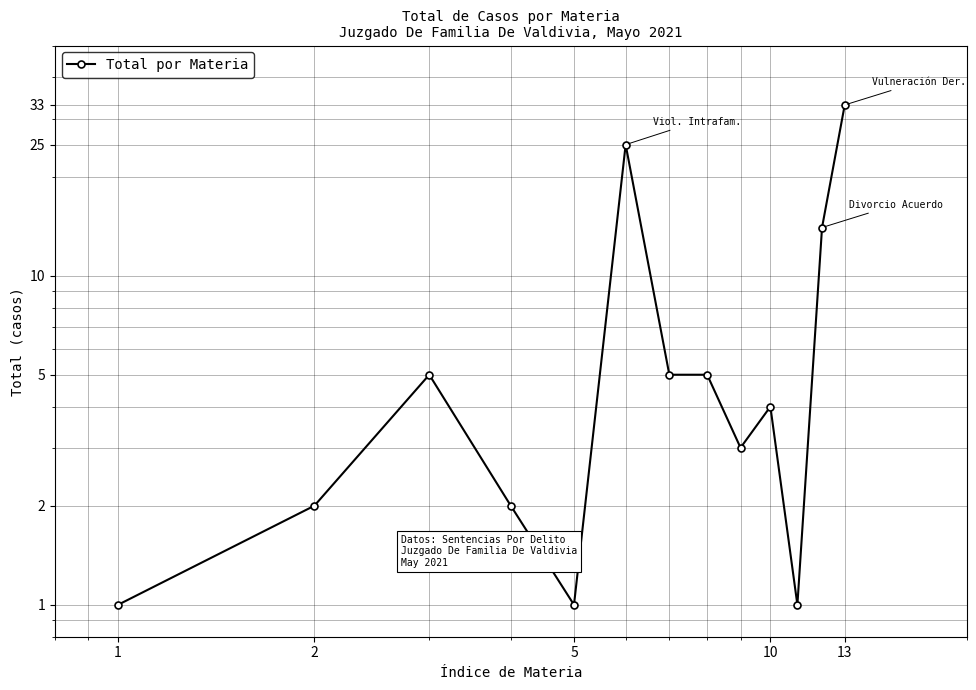

How many lines are shown in the chart?

1